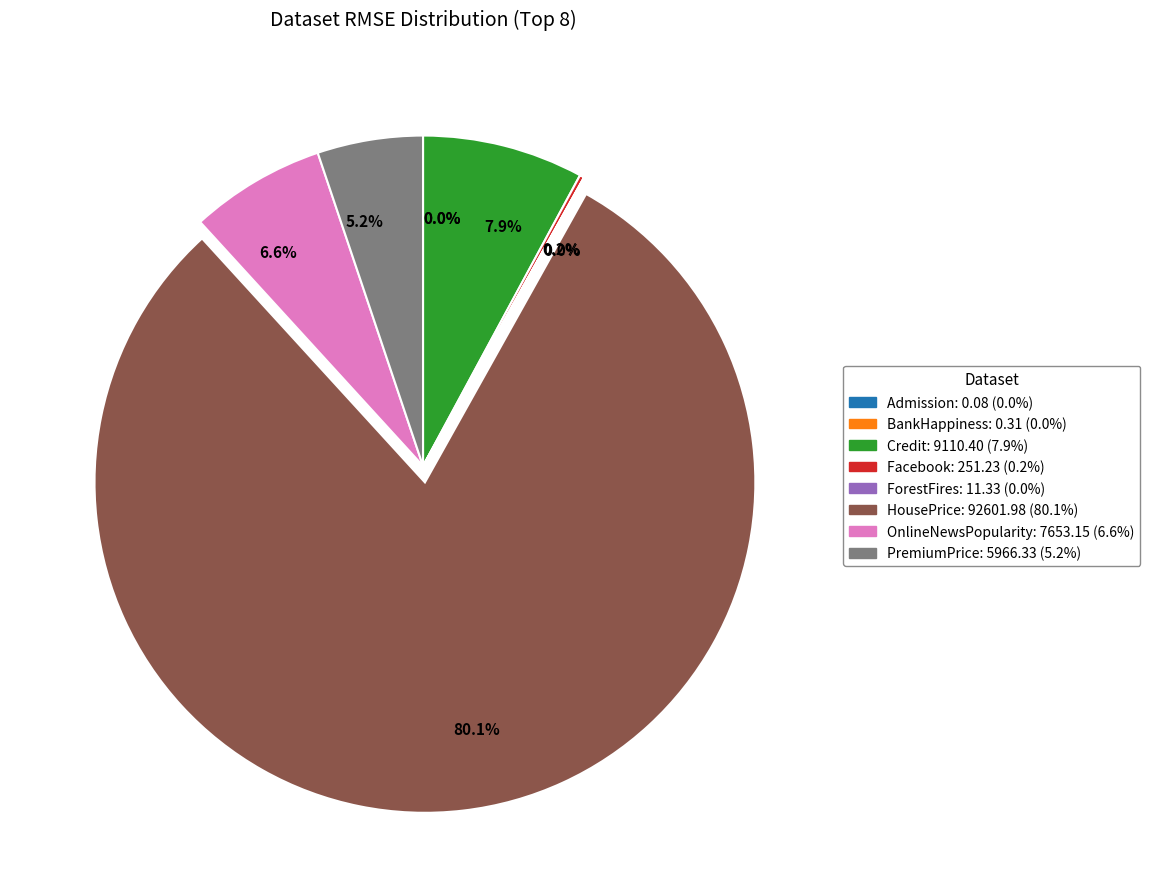

Which slice is the largest?

HousePrice